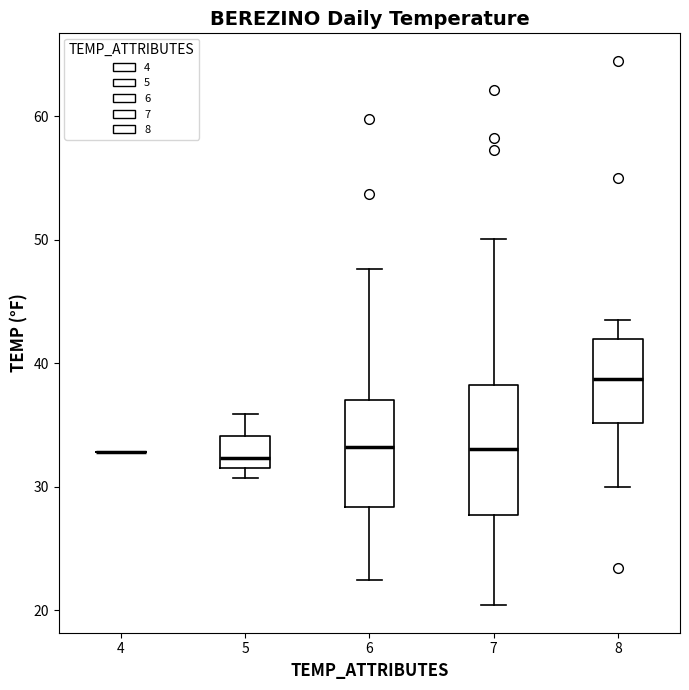

Reading left to right, read every box against the y-axis: the position of its median line, the range the box covers, and the ends of its whiskers. The values are not printed on the chart, so give them approximately, as read against the axis.

4: box collapsed to a line at 33, whiskers 33 to 33
5: median 32 (just above the box's lower edge), box 32 to 34, whiskers 31 to 36
6: median 33, box 28 to 37, whiskers 23 to 48
7: median 33, box 28 to 38, whiskers 20 to 50
8: median 39, box 35 to 42, whiskers 30 to 44